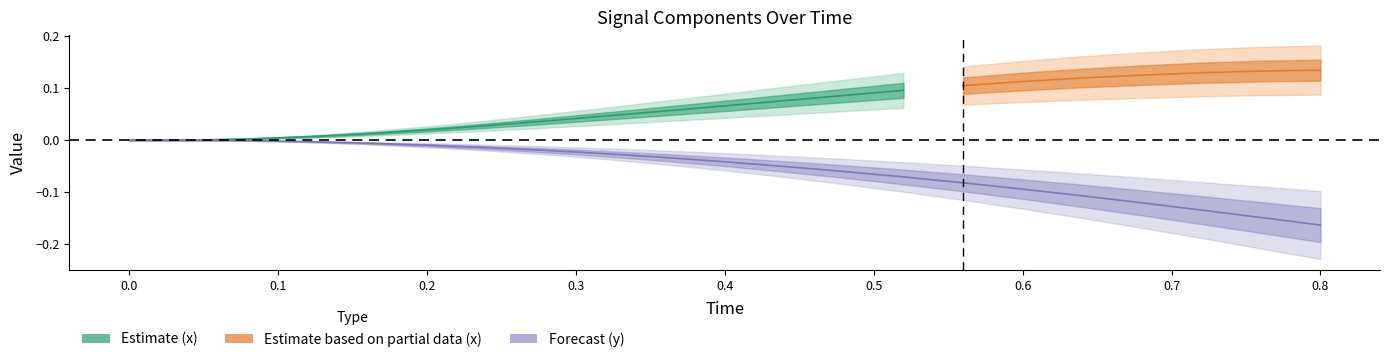

What is the difference between the maximum and minimum values?

0.2